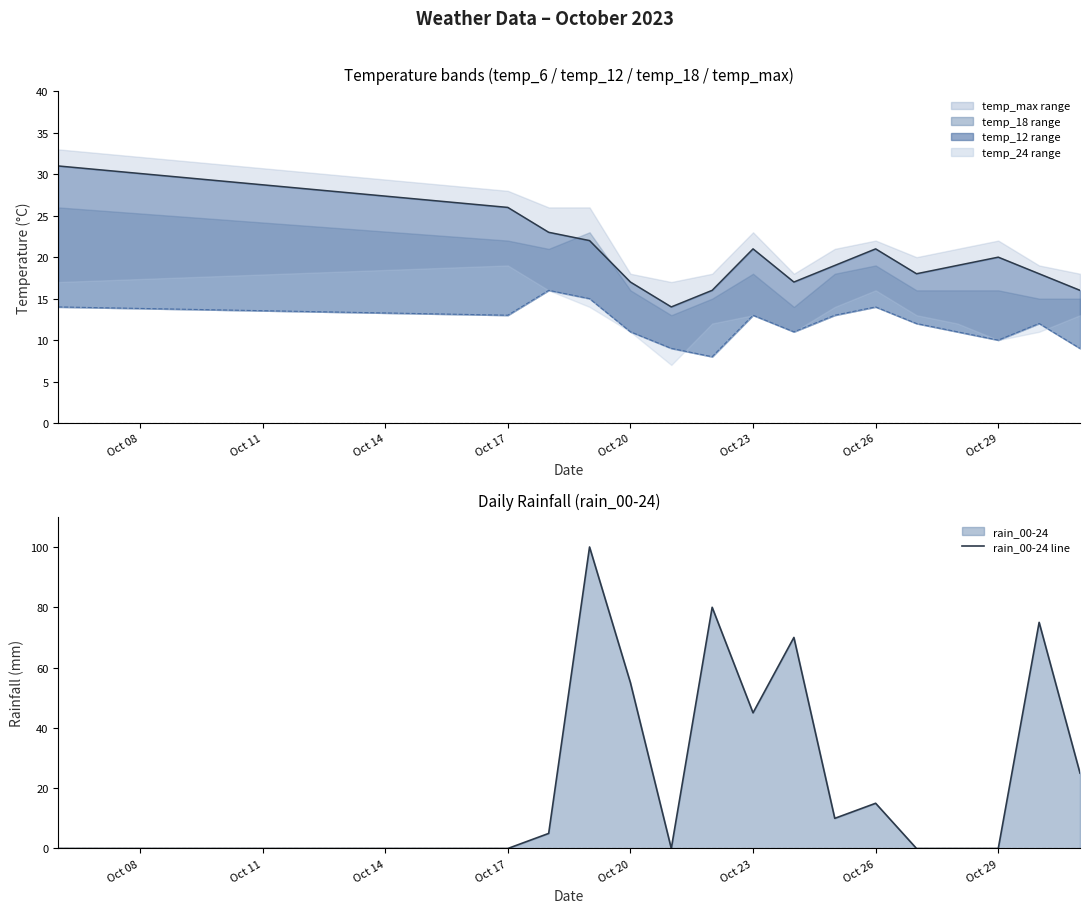

Which series ends up on top after the final intersection of rain_00-24 line and temp_6 line?

rain_00-24 line